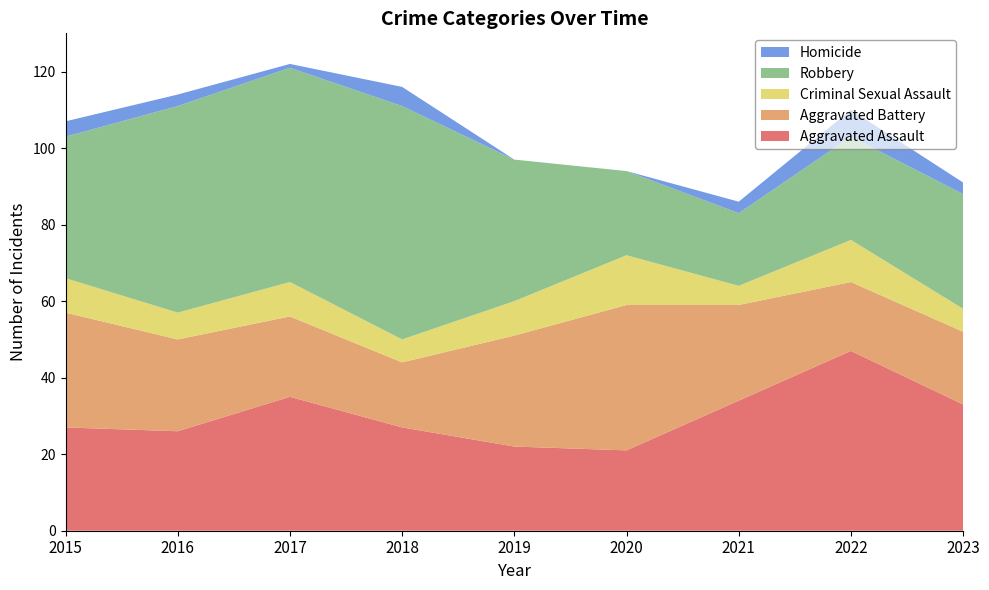

Reading left to right, list all the values displayed in this chart.

Aggravated Assault: 2015=27	2016=26	2017=35	2018=27	2019=22	2020=21	2021=34	2022=47	2023=33
Aggravated Battery: 2015=30	2016=24	2017=21	2018=17	2019=29	2020=38	2021=25	2022=18	2023=19
Criminal Sexual Assault: 2015=9	2016=7	2017=9	2018=6	2019=9	2020=13	2021=5	2022=11	2023=6
Robbery: 2015=37	2016=54	2017=56	2018=61	2019=37	2020=22	2021=19	2022=27	2023=30
Homicide: 2015=4	2016=3	2017=1	2018=5	2019=0	2020=0	2021=3	2022=7	2023=3